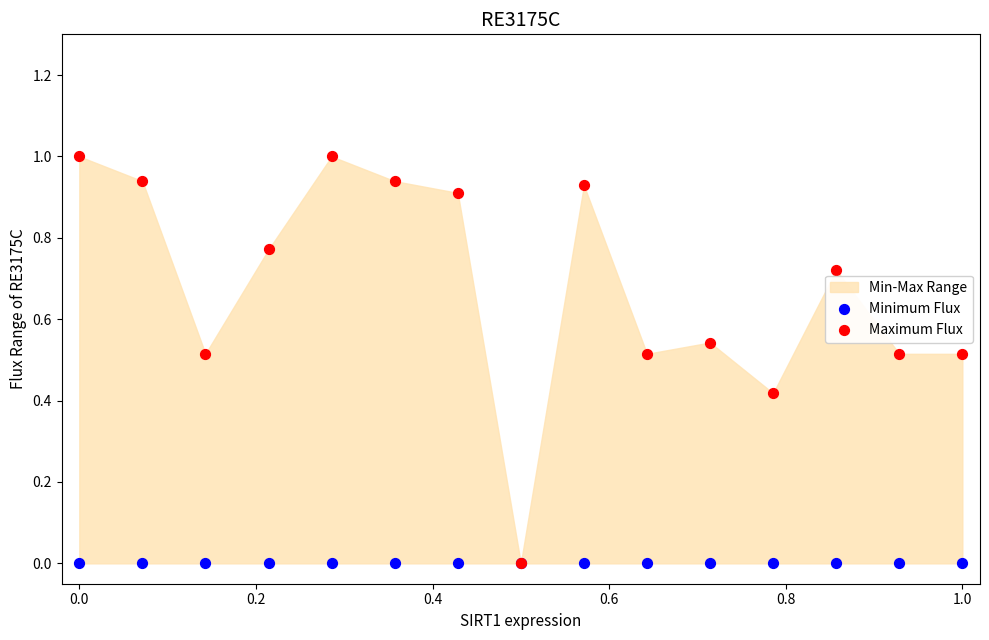

Which series reaches the minimum Y coordinate?

Minimum Flux